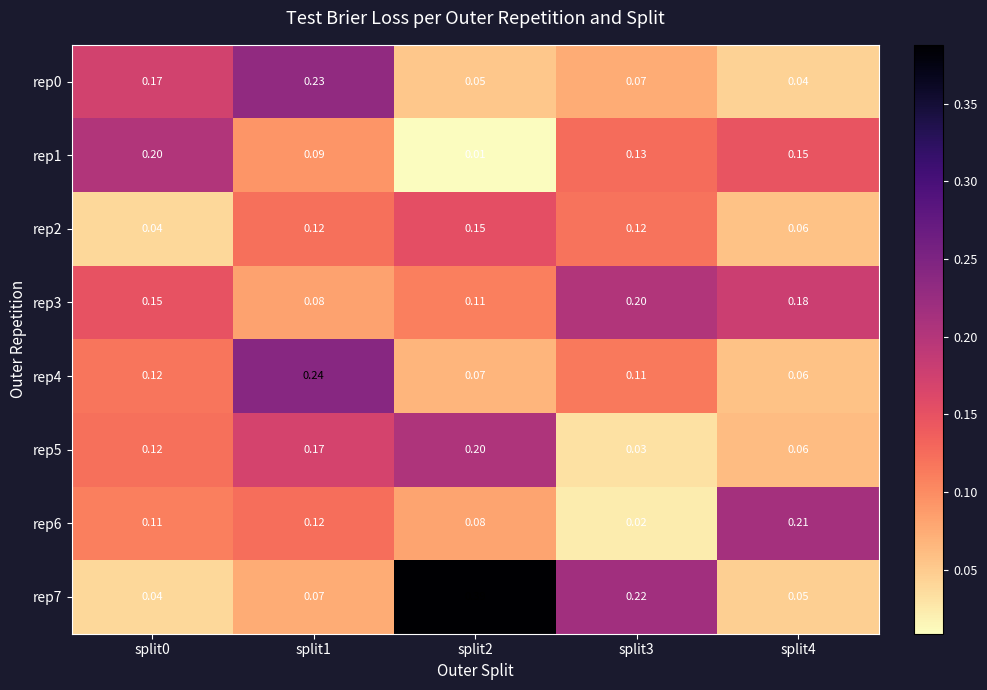

Is the value of rep5 at split0 greater than the value of rep1 at split2?

Yes